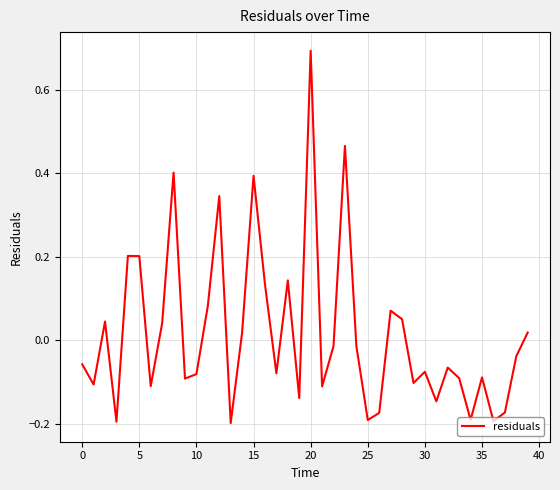

How many values are above zero?

16